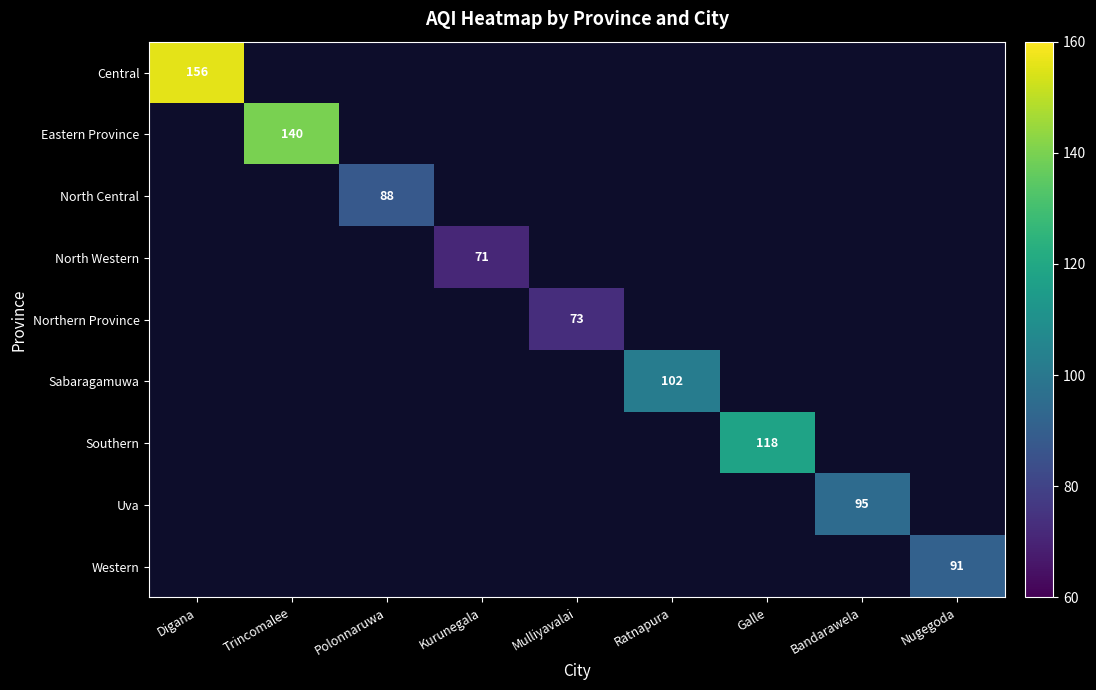

The North Central series shows 18 at Polonnaruwa. True or false?

False